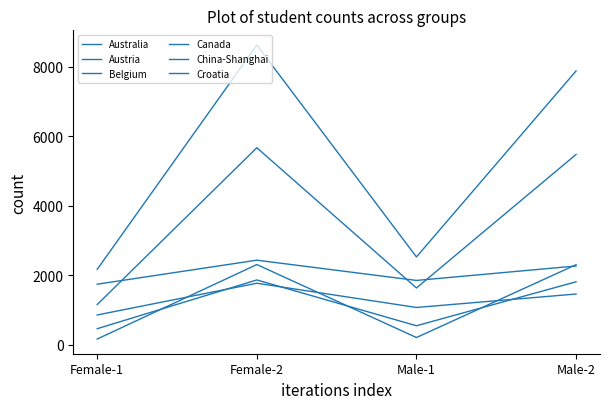

Reading left to right, what are all the values shown in this chart?

Australia: 1159	5672	1636	5479
Austria: 464	1867	549	1814
Belgium: 1745	2436	1853	2269
Canada: 2173	8628	2529	7882
China-Shanghai: 859	1773	1075	1462
Croatia: 167	2310	210	2306